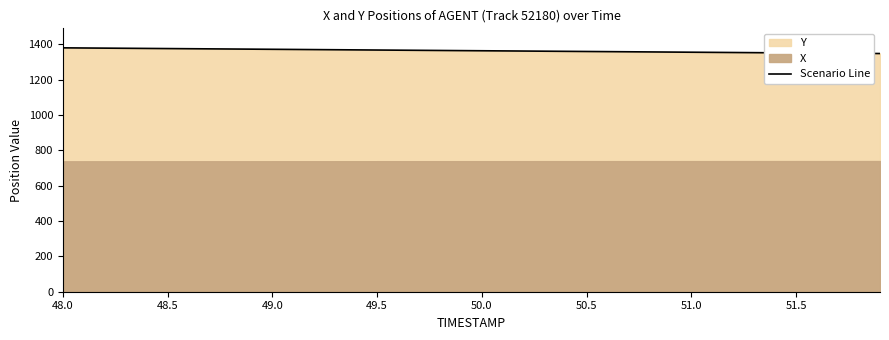

What is the minimum value for Scenario Line?

1347.2